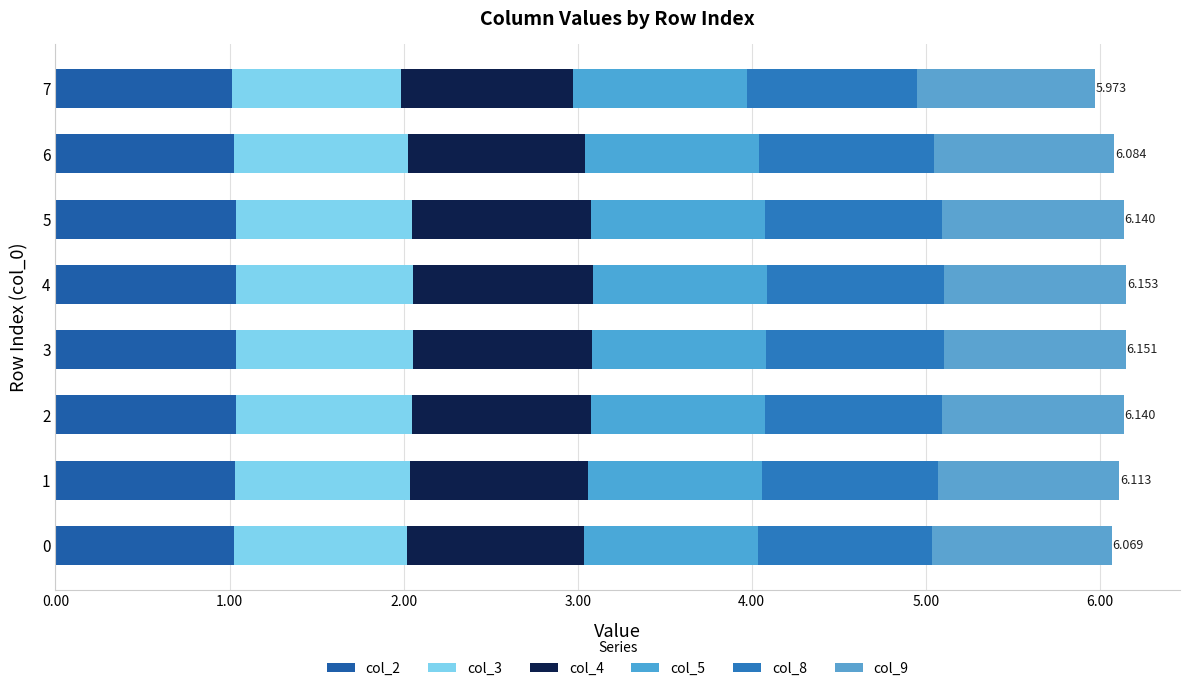

How many categories are shown in the chart?

8